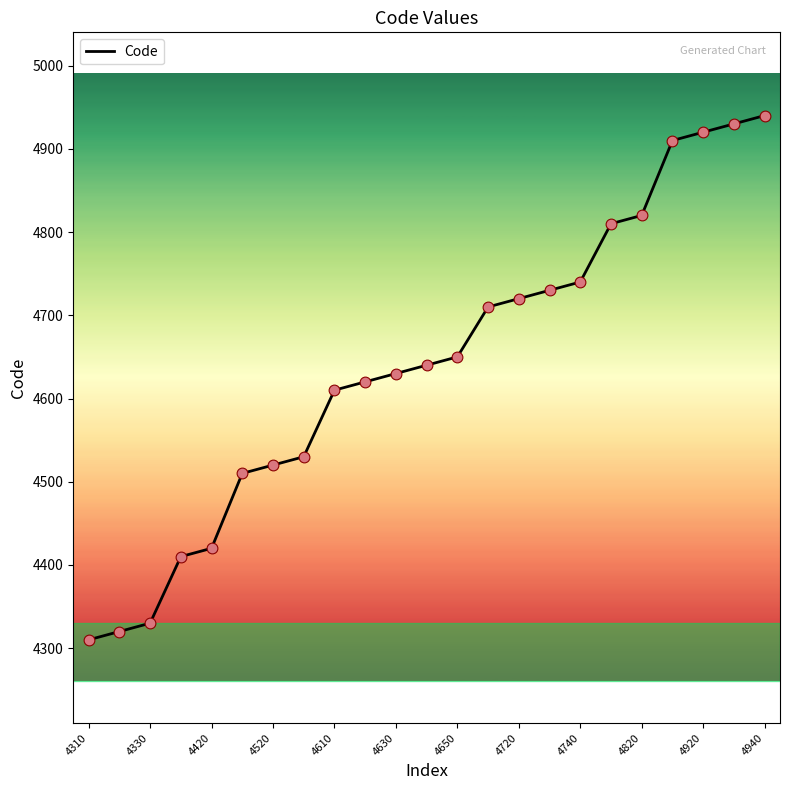

What is the difference between the maximum and minimum values?

630